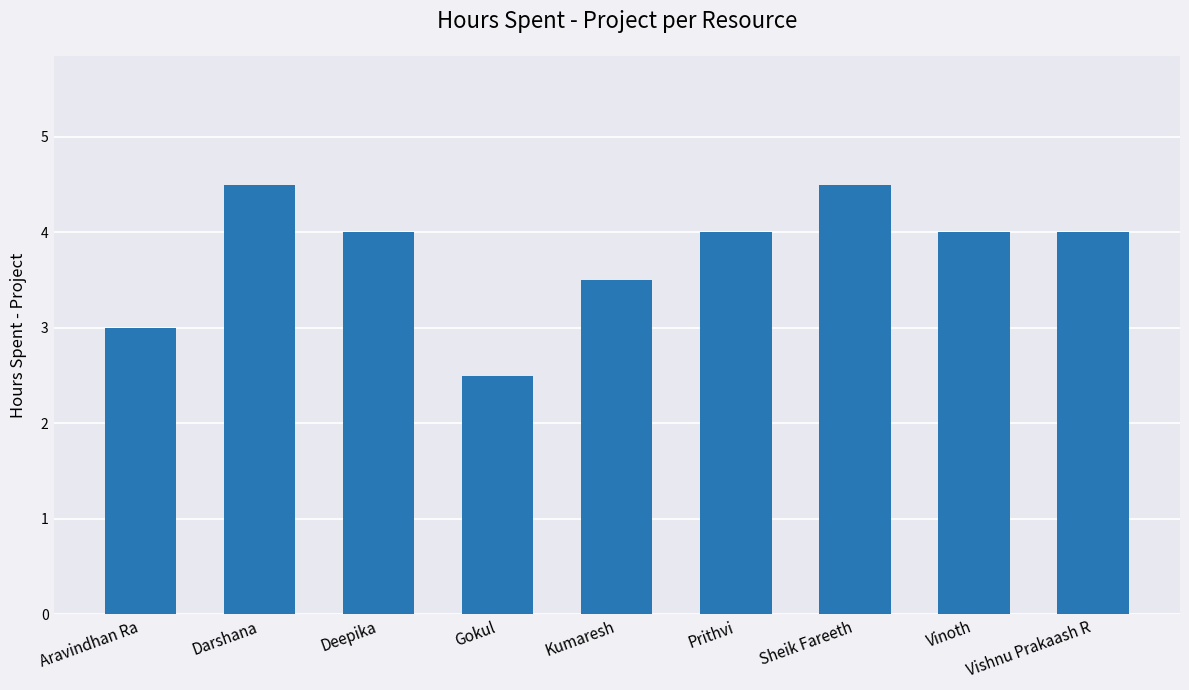

Are the bars horizontal?

No